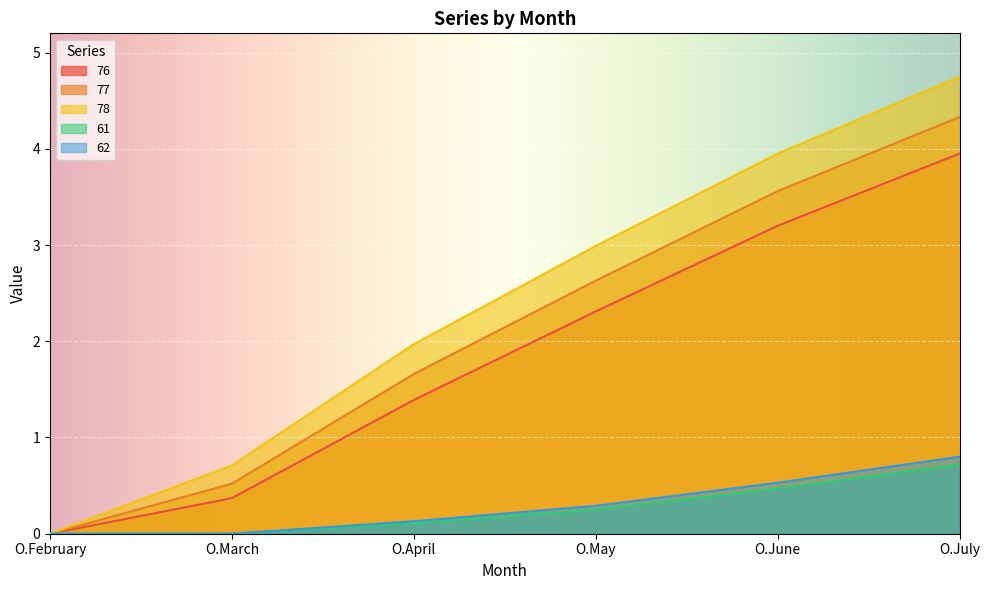

Reading left to right, list all the values displayed in this chart.

76: O.February=0.0	O.March=0.4	O.April=1.4	O.May=2.3	O.June=3.2	O.July=4.0
77: O.February=0.0	O.March=0.5	O.April=1.7	O.May=2.6	O.June=3.6	O.July=4.3
78: O.February=0.0	O.March=0.7	O.April=2.0	O.May=3.0	O.June=4.0	O.July=4.8
61: O.February=0.0	O.March=0.0	O.April=0.1	O.May=0.2	O.June=0.5	O.July=0.7
62: O.February=0.0	O.March=0.0	O.April=0.1	O.May=0.3	O.June=0.5	O.July=0.8